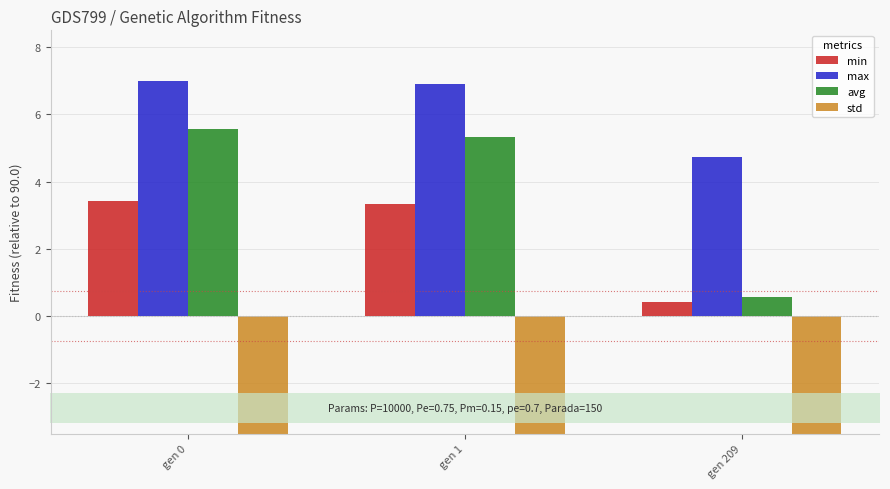

Does the chart contain stacked bars?

No